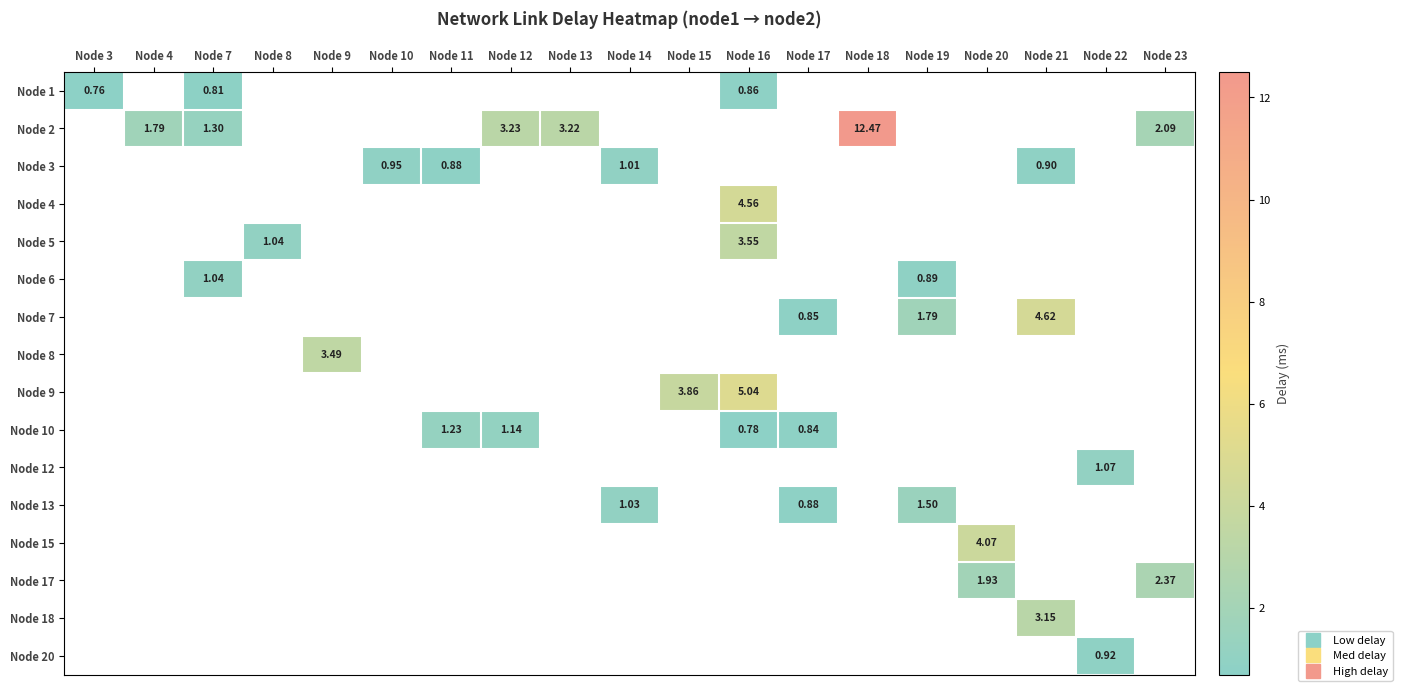

Is the value of Node 9 at Node 11 greater than the value of Node 15 at Node 21?

No